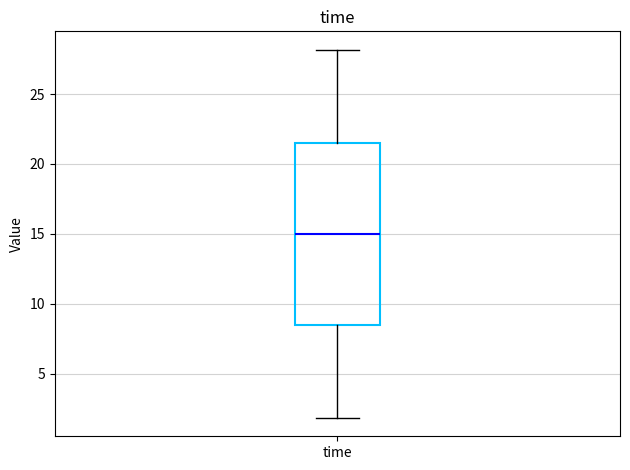

Where does the lower whisker of the box for time end on the y-axis? The values are not printed on the chart, so give them approximately, as read against the axis.

2.0